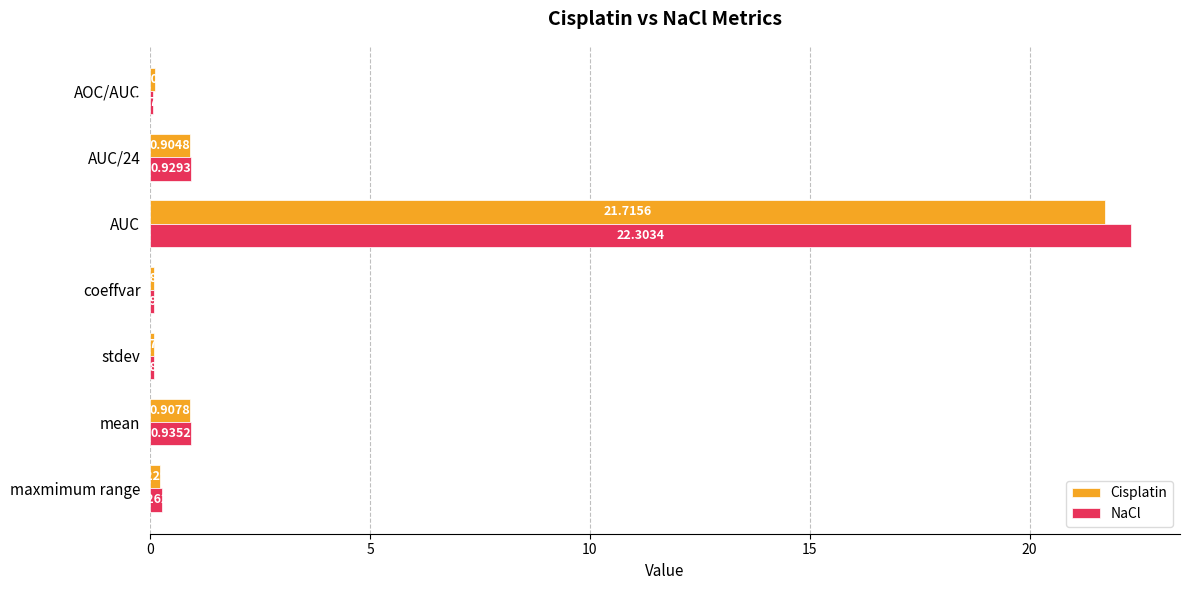

Which series has the largest total across all categories?

NaCl